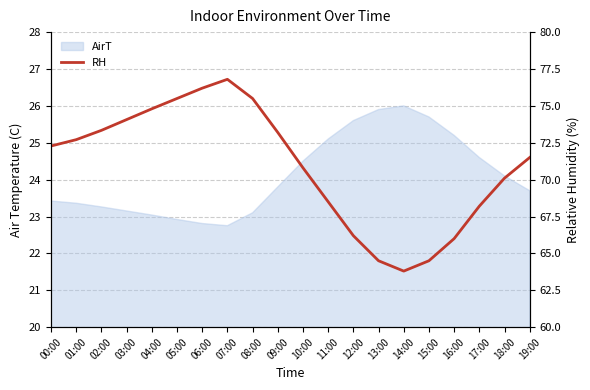

Which has a higher value, 11:00 or 17:00?

11:00